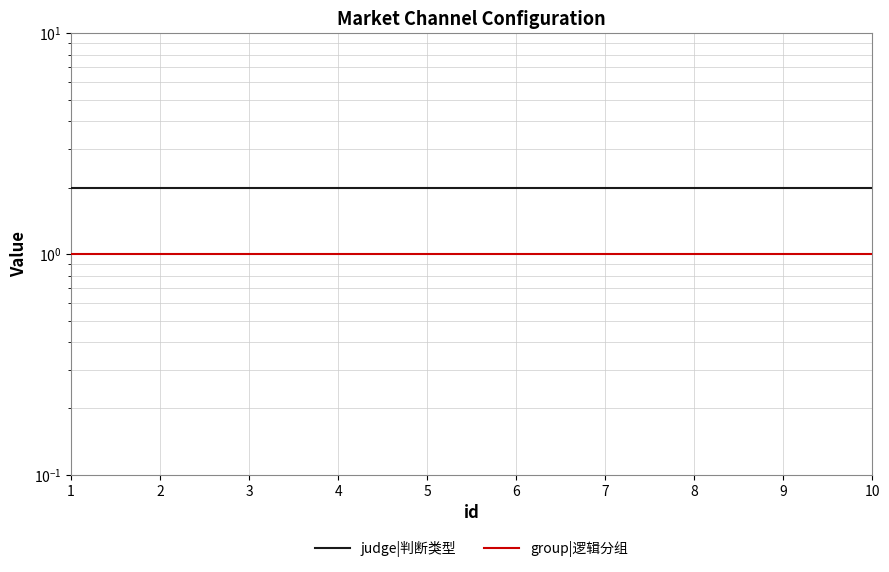

At 7, list the series in order from largest to smallest.

judge|判断类型, group|逻辑分组